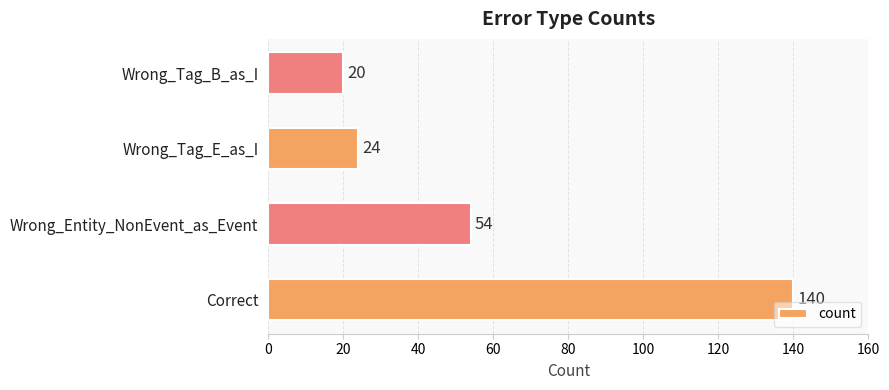

The chart shows a value of 7 at Wrong_Tag_E_as_I. True or false?

False